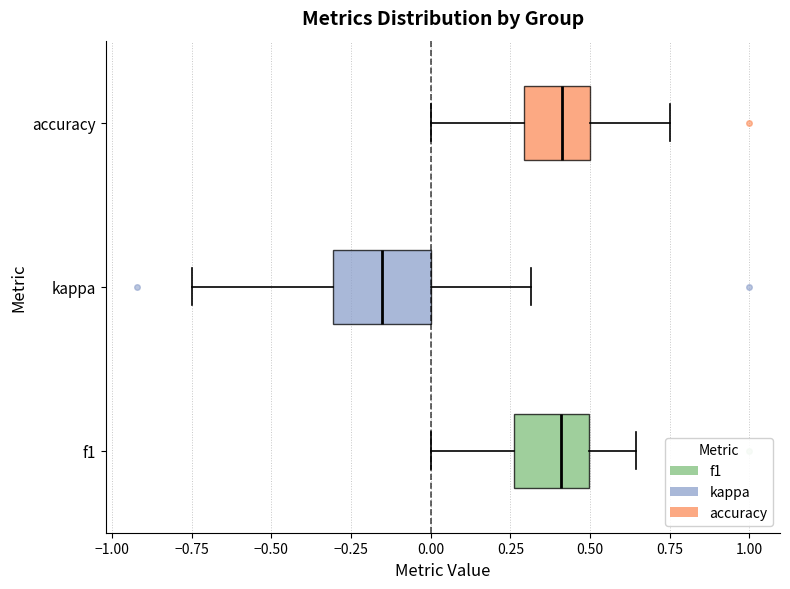

Where does the right whisker of the box for f1 end on the x-axis? The values are not printed on the chart, so give them approximately, as read against the axis.

0.65